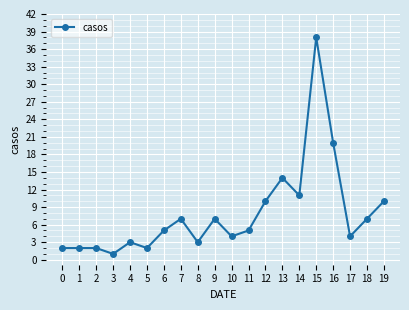

Reading left to right, transcribe all the data shown in this chart.

2	2	2	1	3	2	5	7	3	7	4	5	10	14	11	38	20	4	7	10